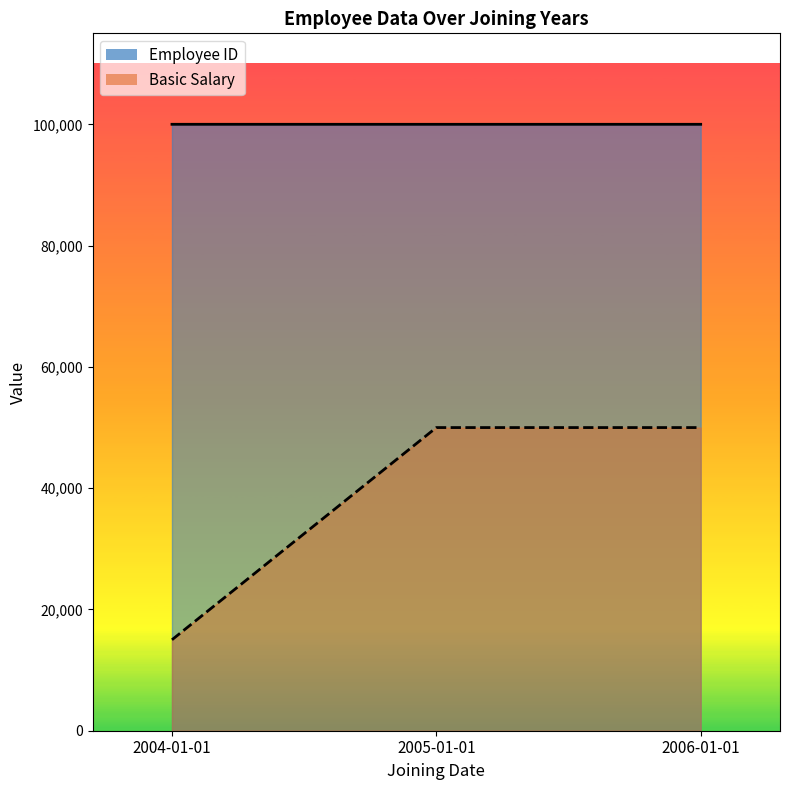

How many lines are shown in the chart?

2